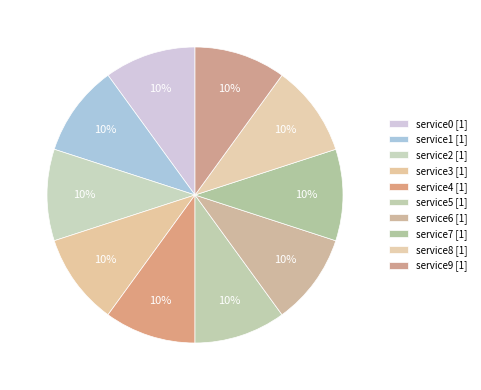

Count the number of slices in the pie.

10